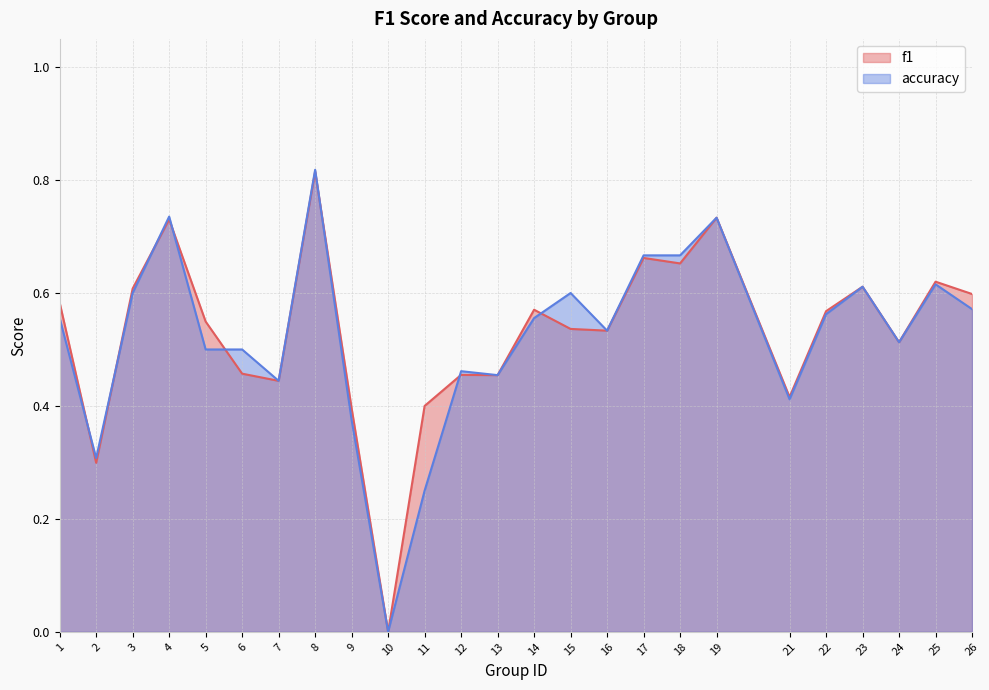

How many data points in accuracy are above 0?

24